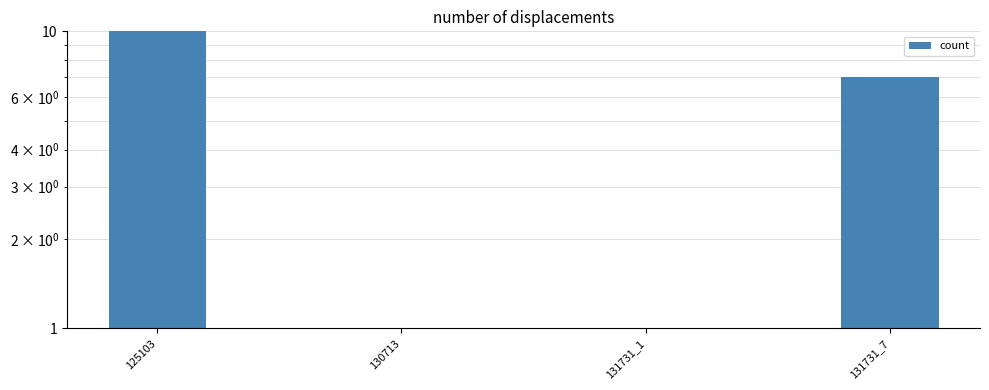

Rank the categories by value from highest to lowest.

125103, 131731_7, 130713, 131731_1